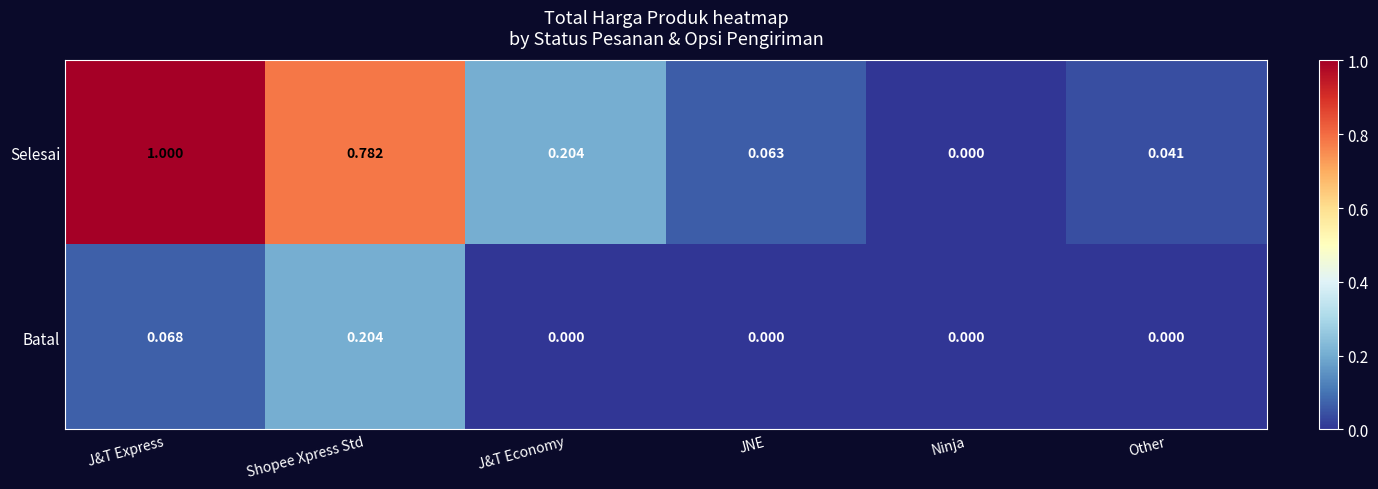

Which series has the largest total across all categories?

Selesai